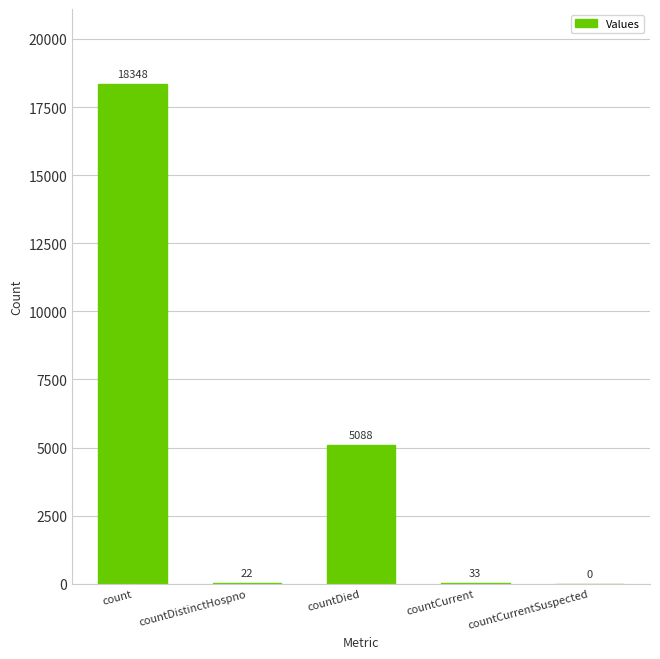

Where is the data nearest to the value 9174?

countDied